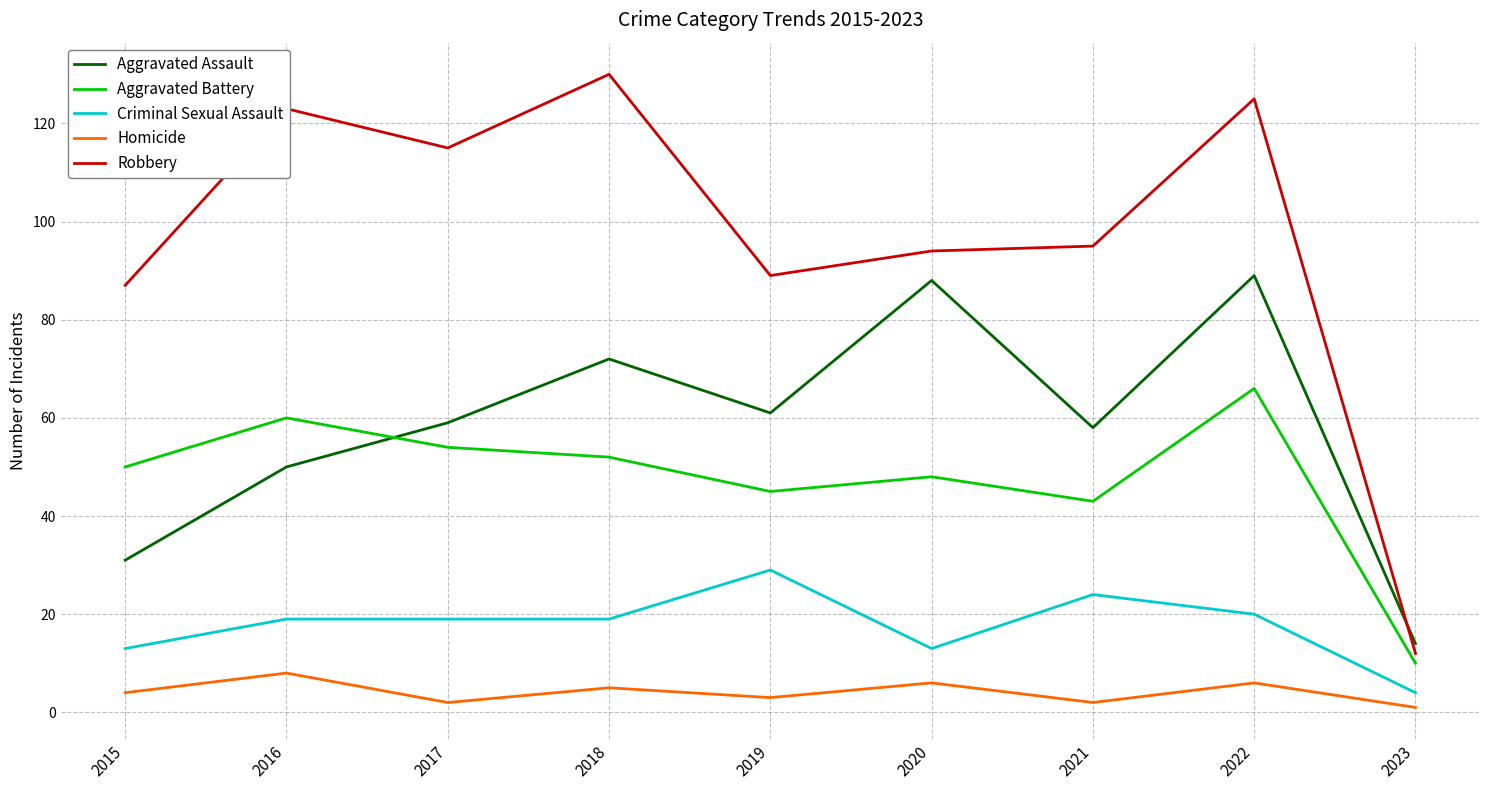

What are all the series names shown in the legend?

Aggravated Assault, Aggravated Battery, Criminal Sexual Assault, Homicide, Robbery